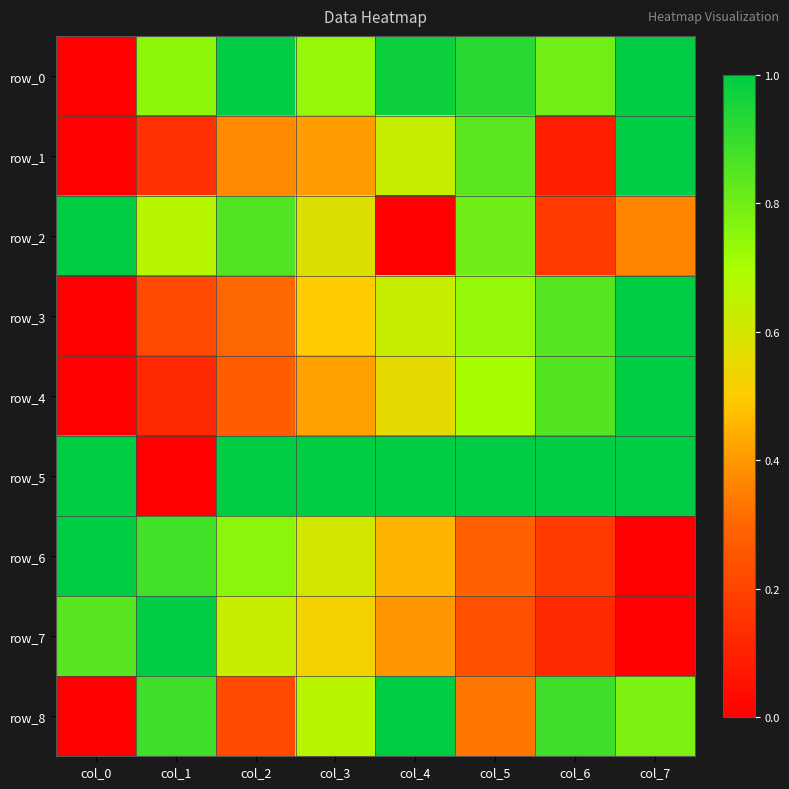

Reading left to right, extract all data points from this chart.

row_0: col_0=0.0	col_1=0.7	col_2=1.0	col_3=0.7	col_4=1.0	col_5=0.9	col_6=0.8	col_7=1.0
row_1: col_0=0.0	col_1=0.1	col_2=0.4	col_3=0.4	col_4=0.6	col_5=0.8	col_6=0.1	col_7=1.0
row_2: col_0=1.0	col_1=0.7	col_2=0.9	col_3=0.6	col_4=0.0	col_5=0.8	col_6=0.2	col_7=0.4
row_3: col_0=0.0	col_1=0.2	col_2=0.3	col_3=0.5	col_4=0.6	col_5=0.7	col_6=0.8	col_7=1.0
row_4: col_0=0.0	col_1=0.1	col_2=0.3	col_3=0.4	col_4=0.6	col_5=0.7	col_6=0.8	col_7=1.0
row_5: col_0=1.0	col_1=0.0	col_2=1.0	col_3=1.0	col_4=1.0	col_5=1.0	col_6=1.0	col_7=1.0
row_6: col_0=1.0	col_1=0.9	col_2=0.8	col_3=0.6	col_4=0.5	col_5=0.3	col_6=0.2	col_7=0.0
row_7: col_0=0.8	col_1=1.0	col_2=0.6	col_3=0.5	col_4=0.4	col_5=0.2	col_6=0.1	col_7=0.0
row_8: col_0=0.0	col_1=0.9	col_2=0.2	col_3=0.7	col_4=1.0	col_5=0.3	col_6=0.9	col_7=0.8